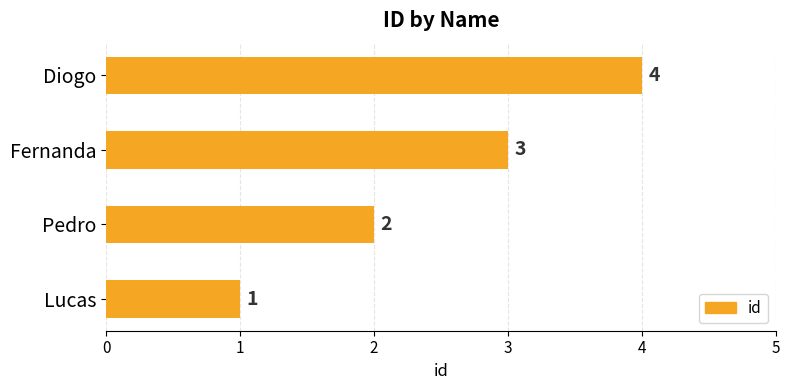

Rank the categories by value from highest to lowest.

Diogo, Fernanda, Pedro, Lucas